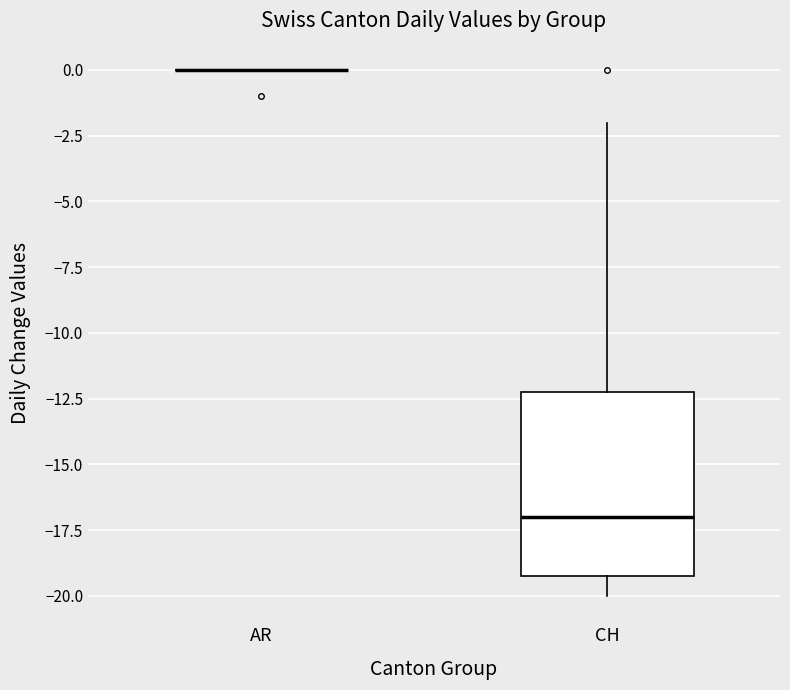

Reading left to right, transcribe this box plot: for each box, give where its median line is, the range the box spans, and where its two whiskers end, as read against the y-axis. The values are not printed on the chart, so give them approximately, as read against the axis.

AR: box collapsed to a line at 0, whiskers 0 to 0
CH: median -17, box -19 to -12, whiskers -20 to -2